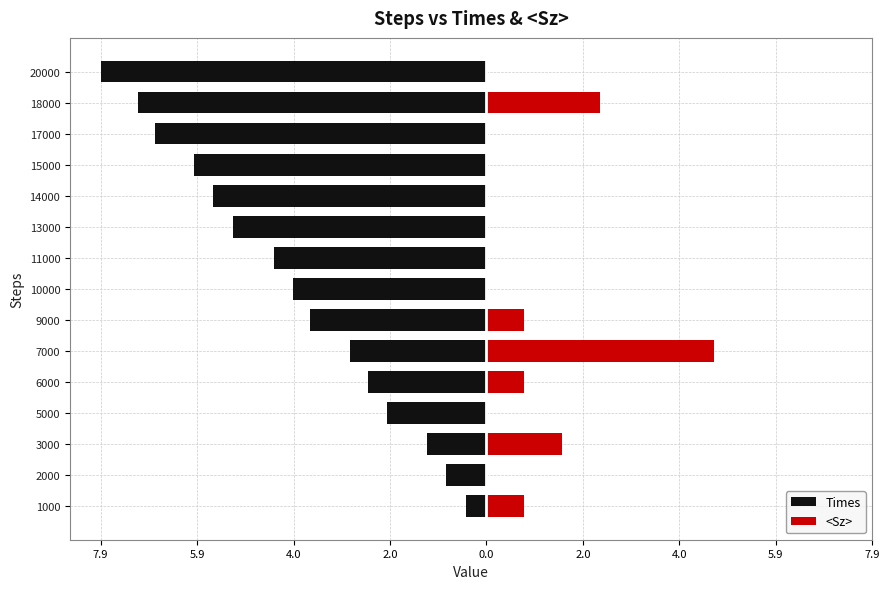

What are all the series names shown in the legend?

Times, <Sz>